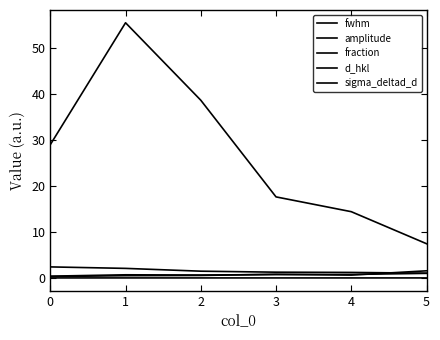

Between 4 and 5, which series saw the biggest shift?

amplitude